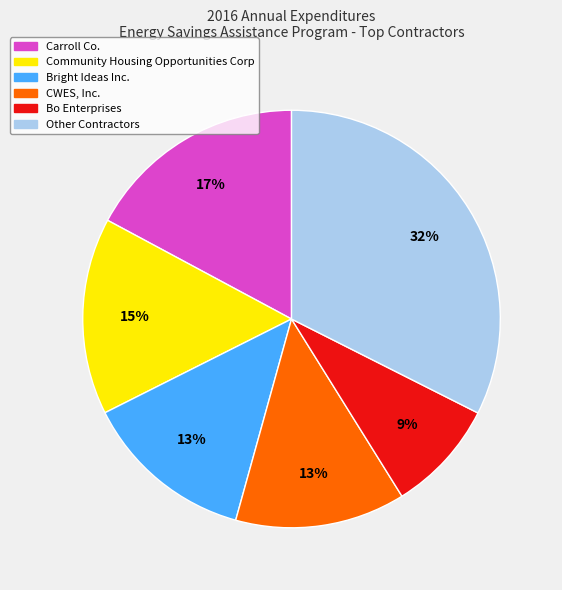

Does Carroll Co. represent more than half of the total?

No